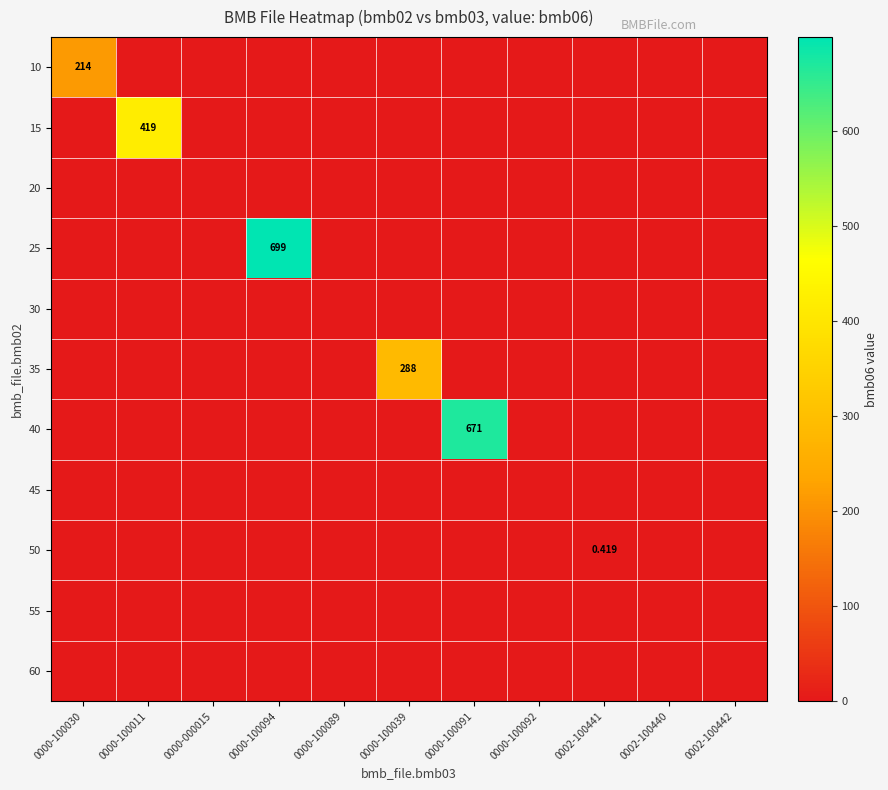

What is the difference between the highest and lowest values at 0000-100030?

214.0